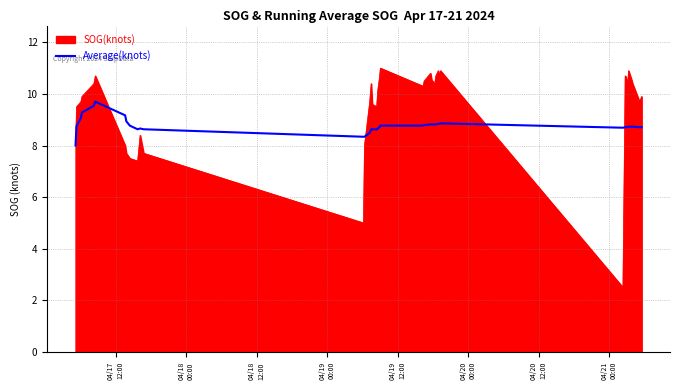

How many lines are shown in the chart?

2